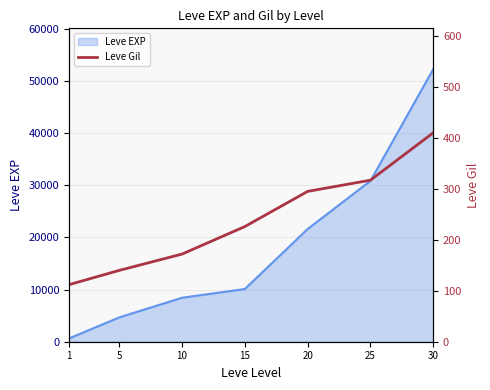

How many data points are above 226?

3